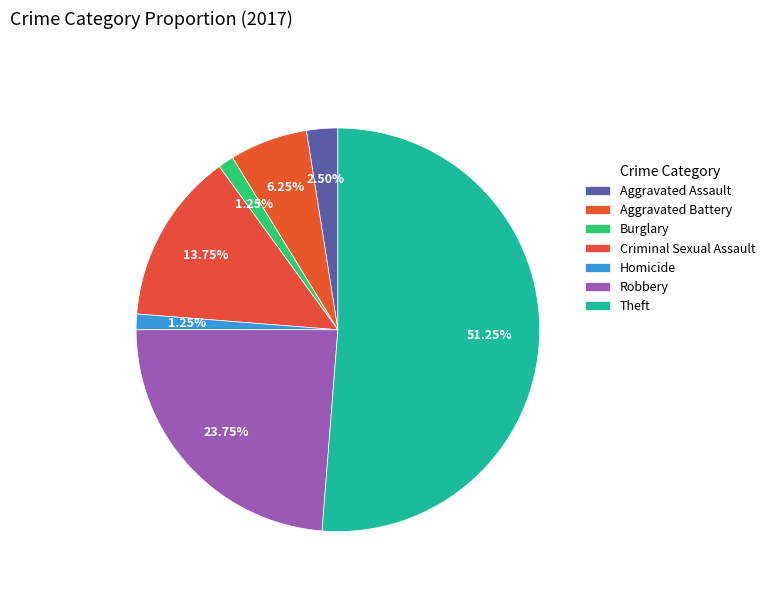

The Aggravated Battery slice represents 1% of the pie. True or false?

False